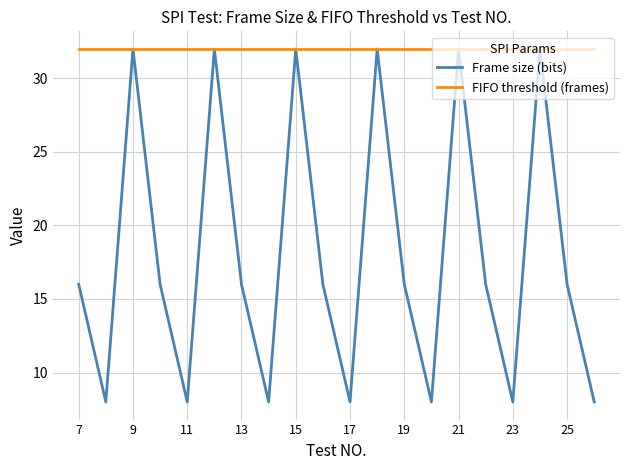

What is the lowest value of the Frame size (bits) series?

8